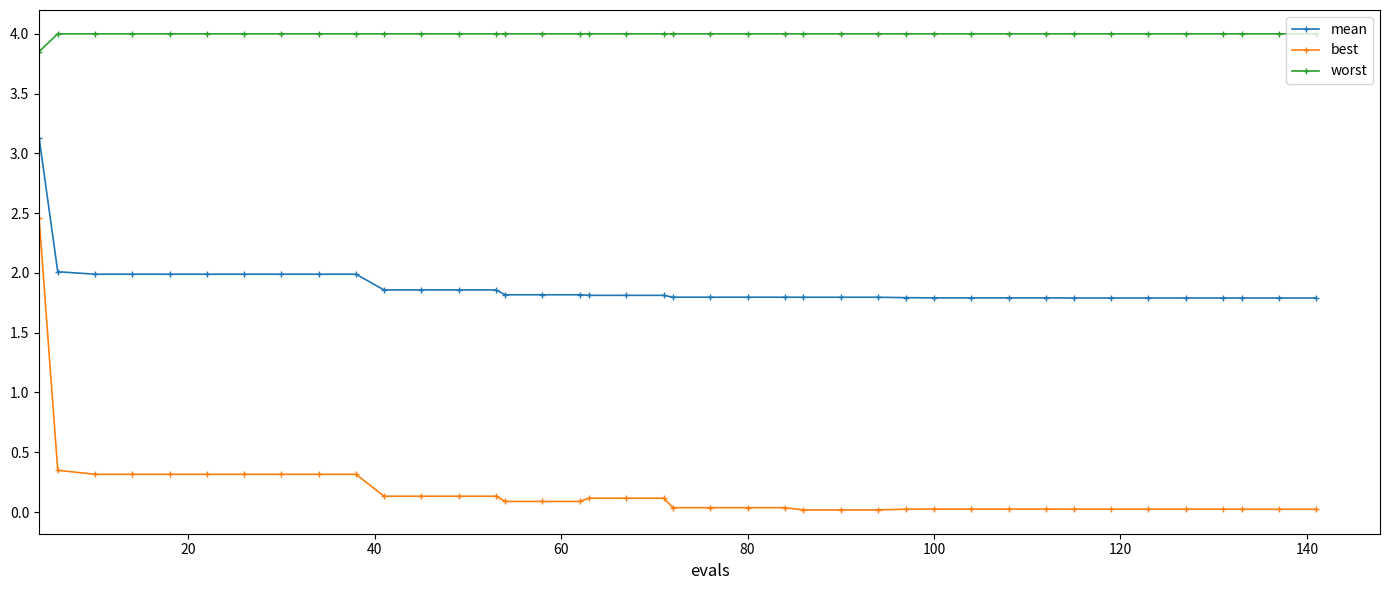

True or false: best and mean intersect in this chart.

False